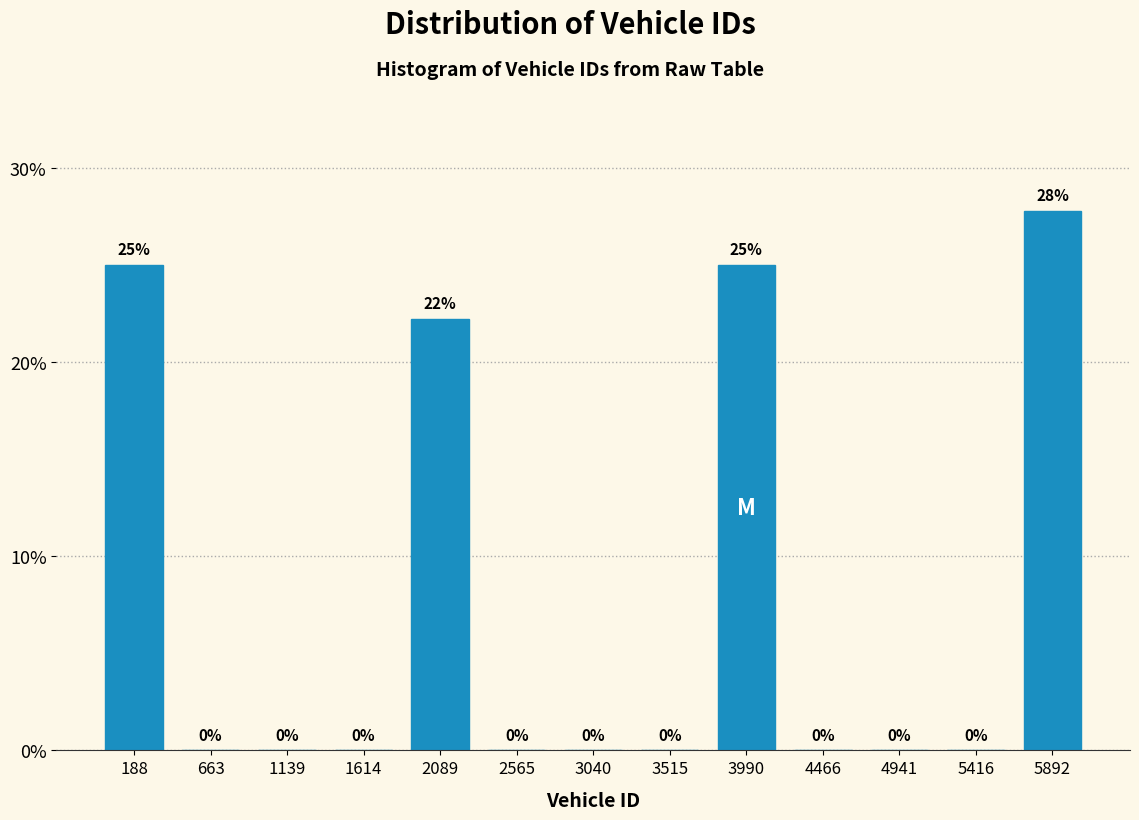

What is the greatest value displayed?

27.8